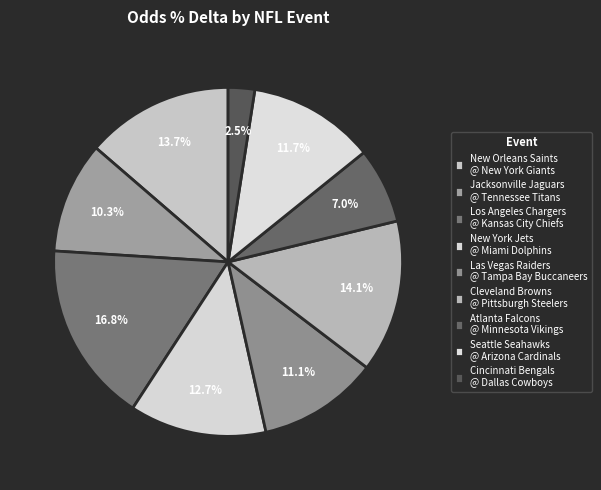

How many slices are in this pie chart?

9